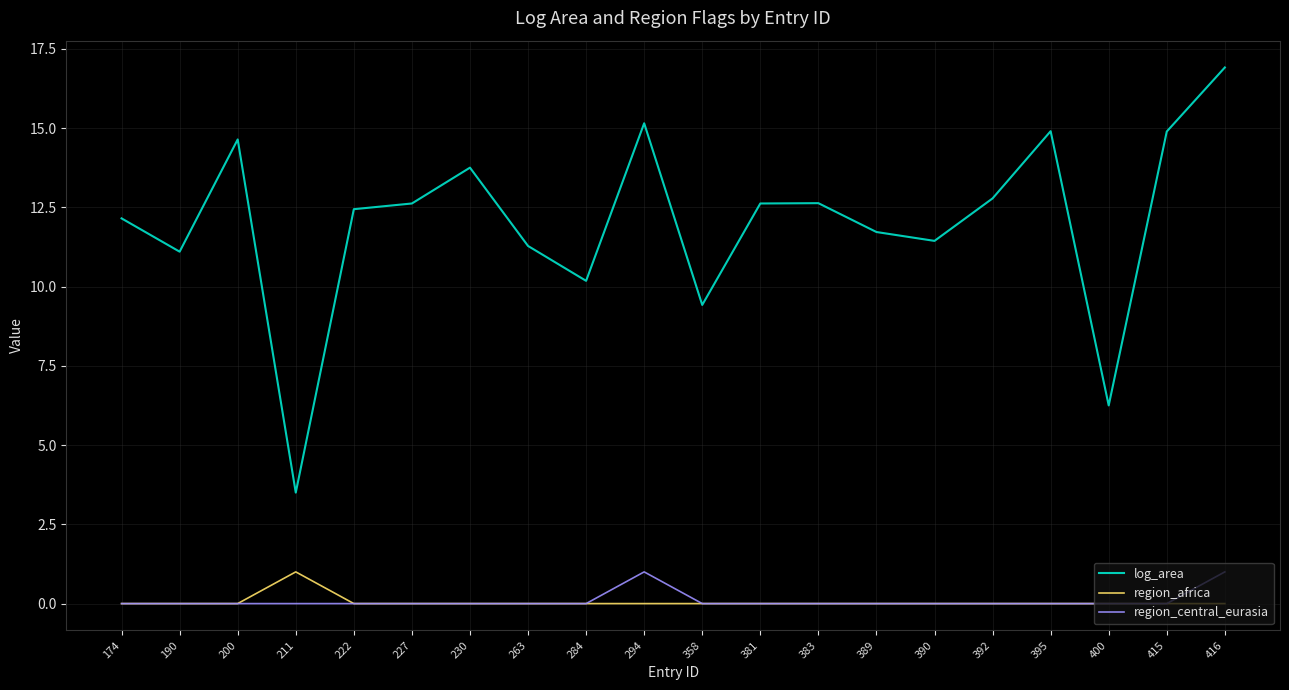

What is the spread (max minus min) of values at 211?

3.5